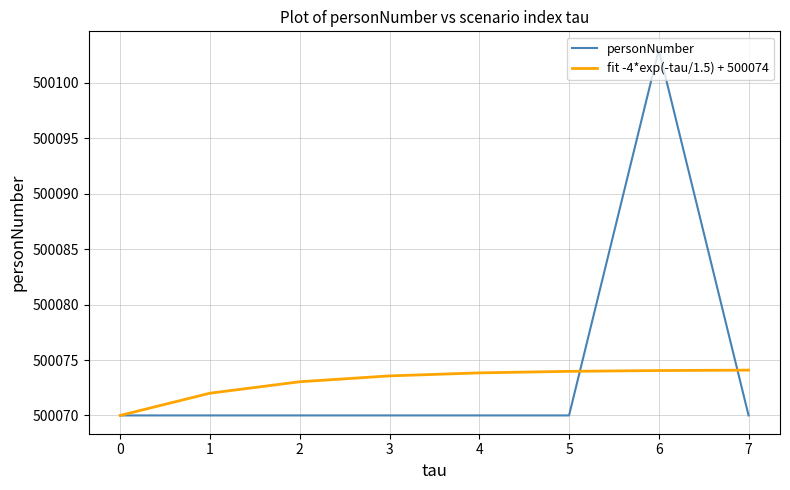

Rank the series at 4 from lowest to highest value.

personNumber, fit -4*exp(-tau/1.5) + 500074